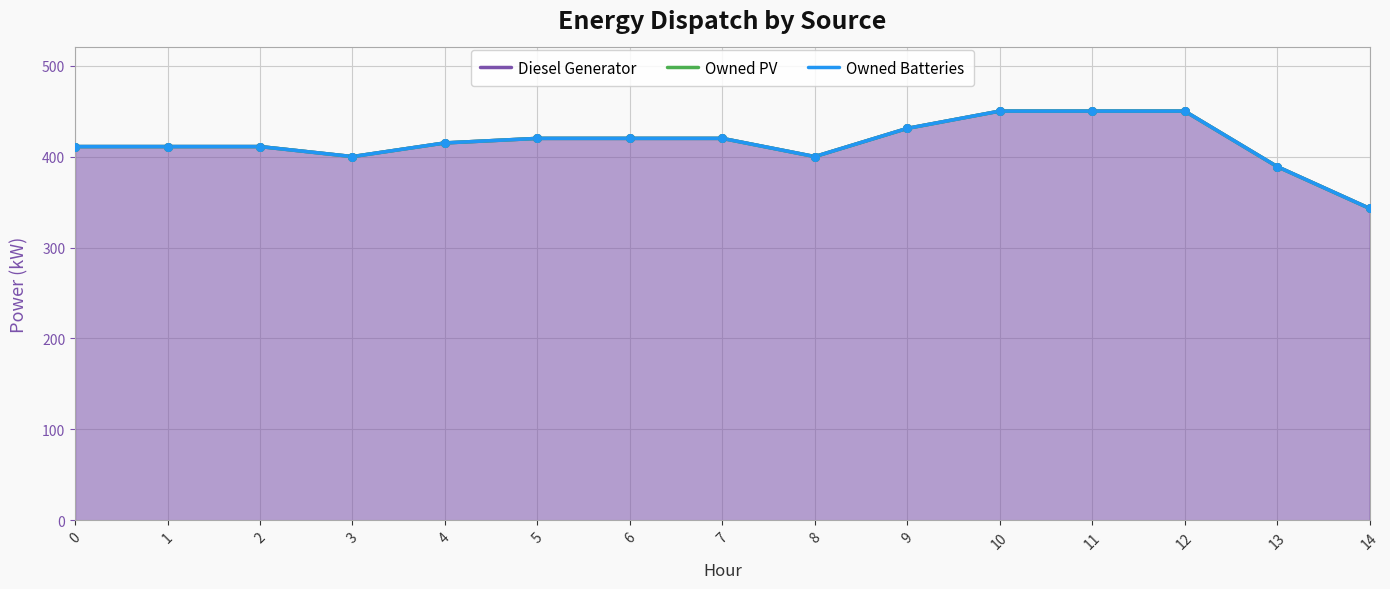

Which series contains the highest Y value?

Diesel Generator